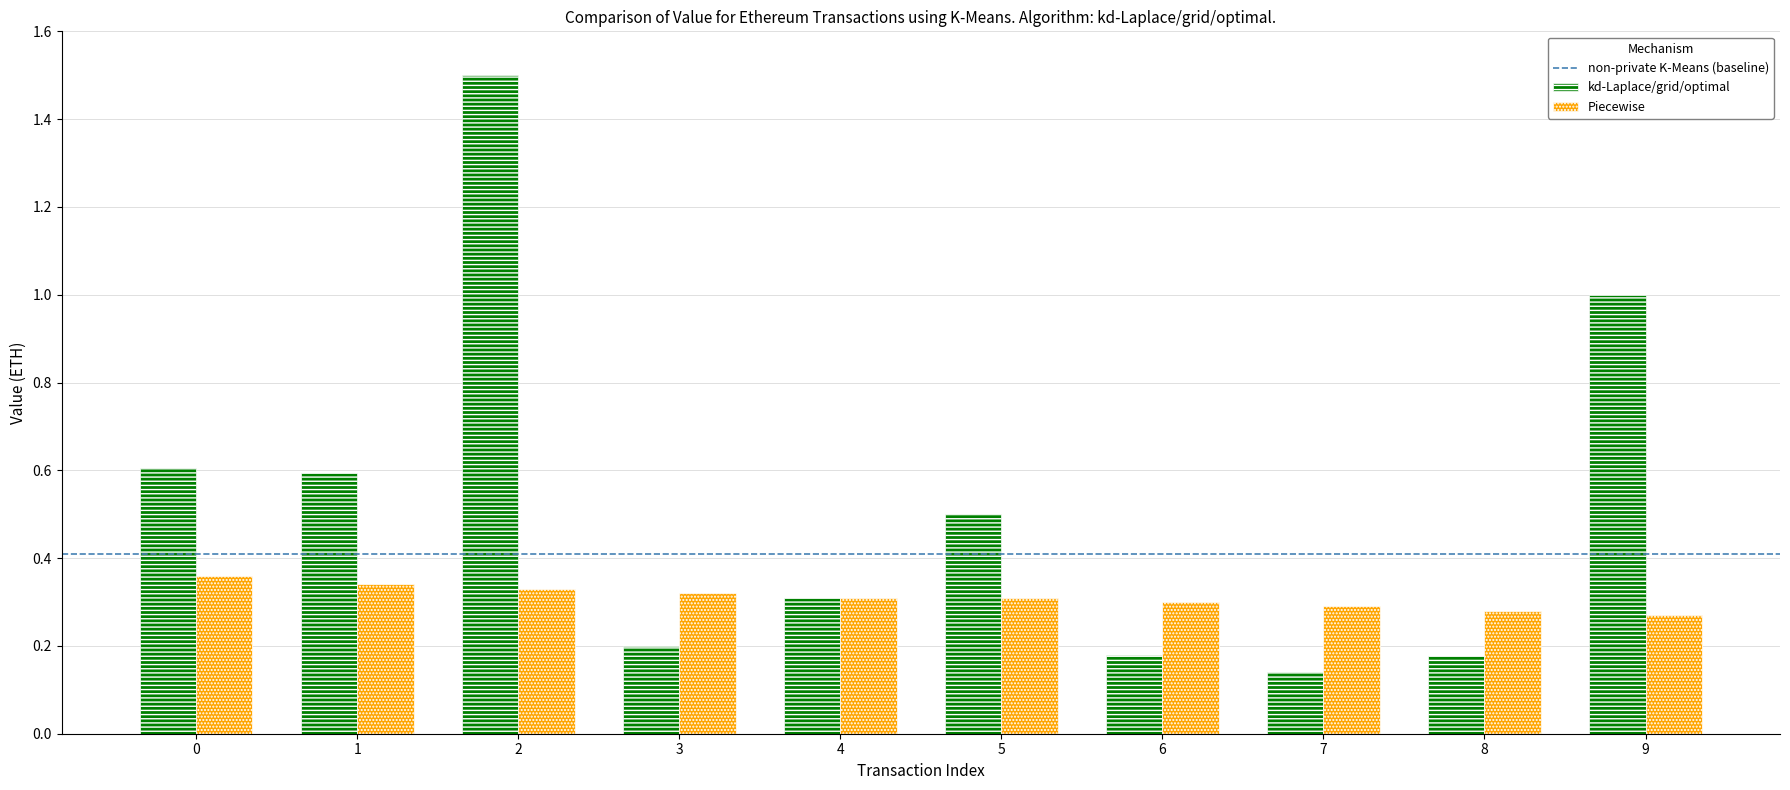

What is the maximum value shown in the chart?

1.5